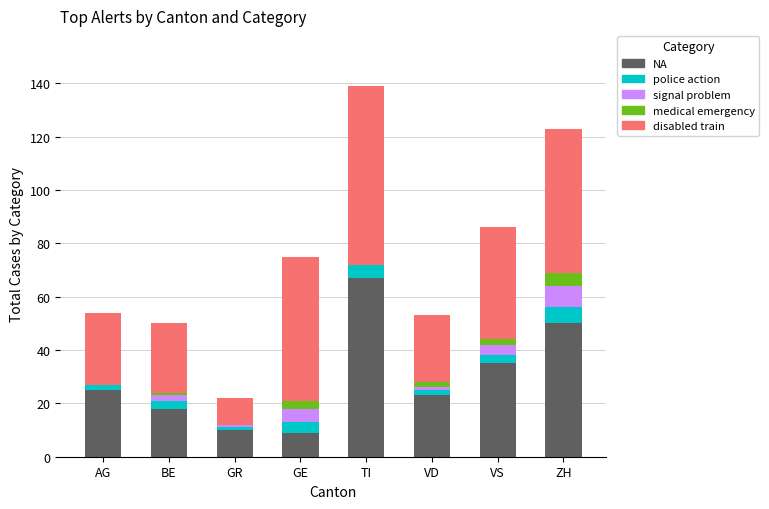

The value of NA at VS is 35. True or false?

True